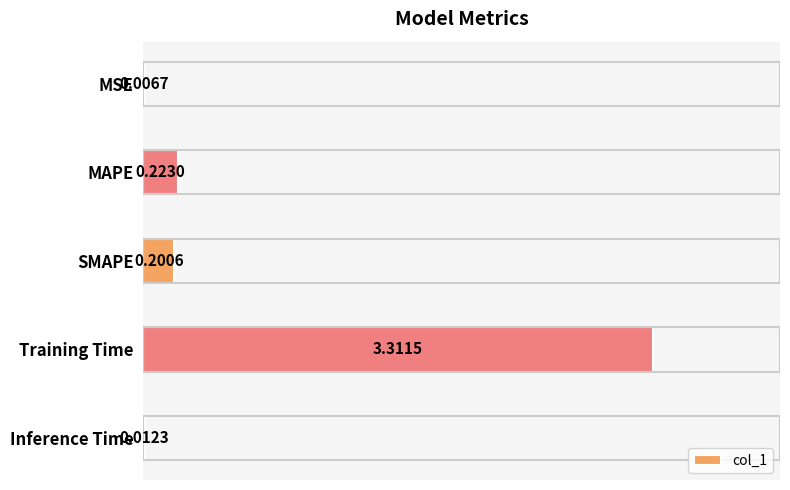

What is the sum of all values?

3.8